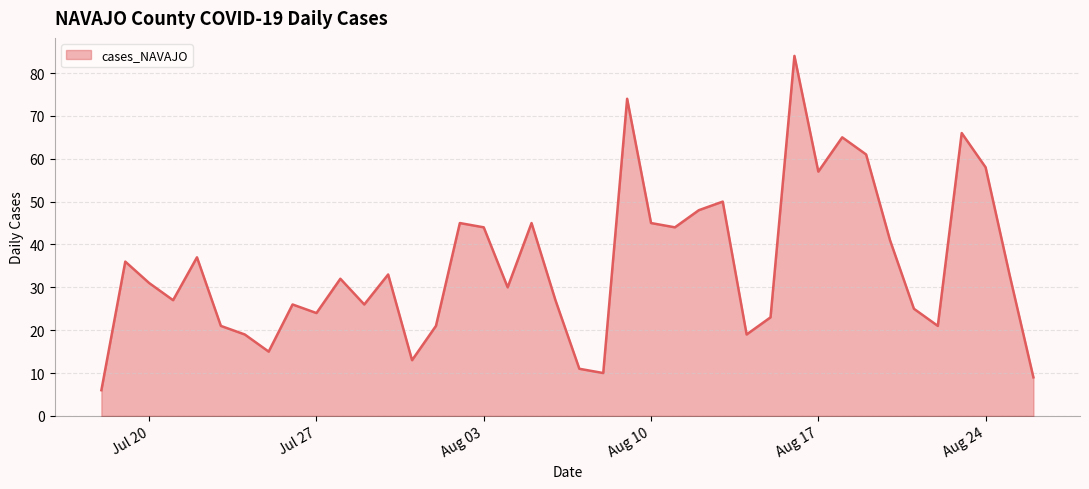

What is the difference between the maximum and minimum values?

78